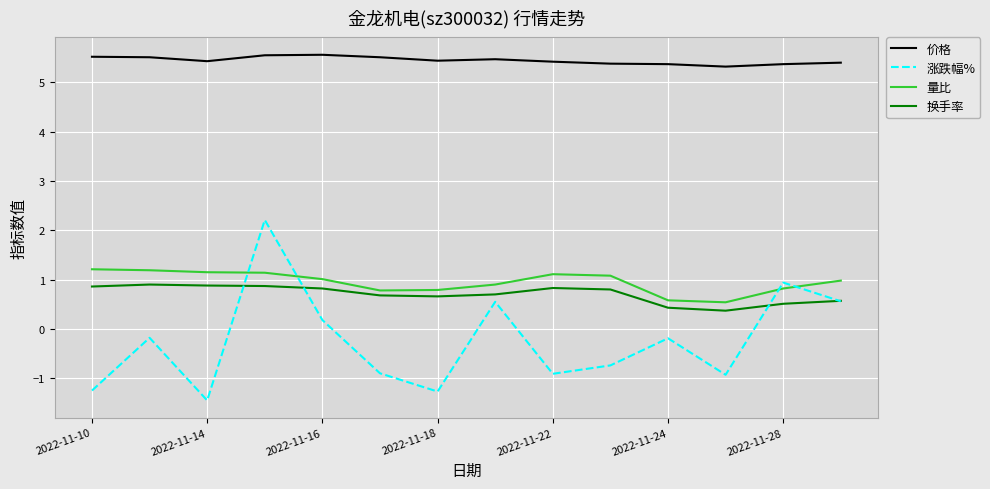

Which series has the largest range (max minus min)?

涨跌幅%